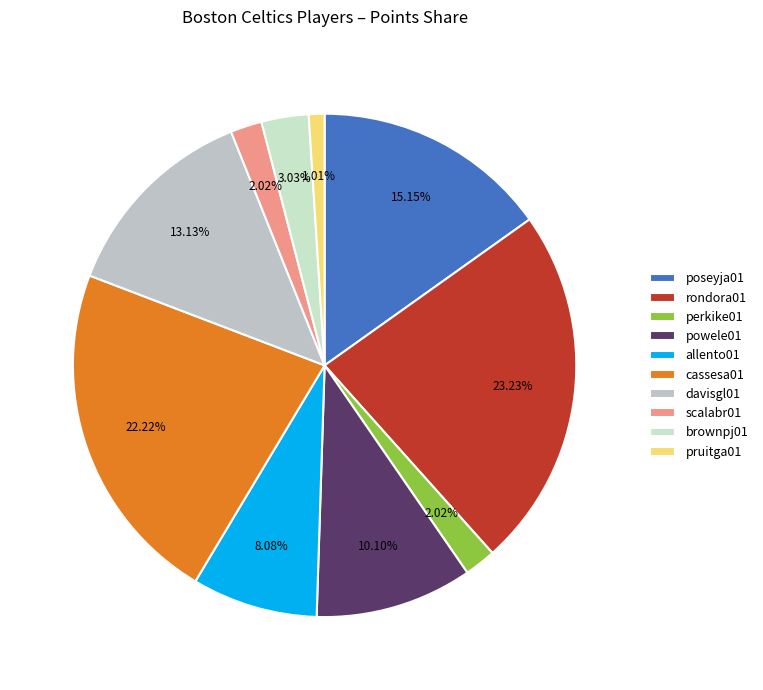

Combined, what portion of the pie is powele01 and poseyja01?

25.3%